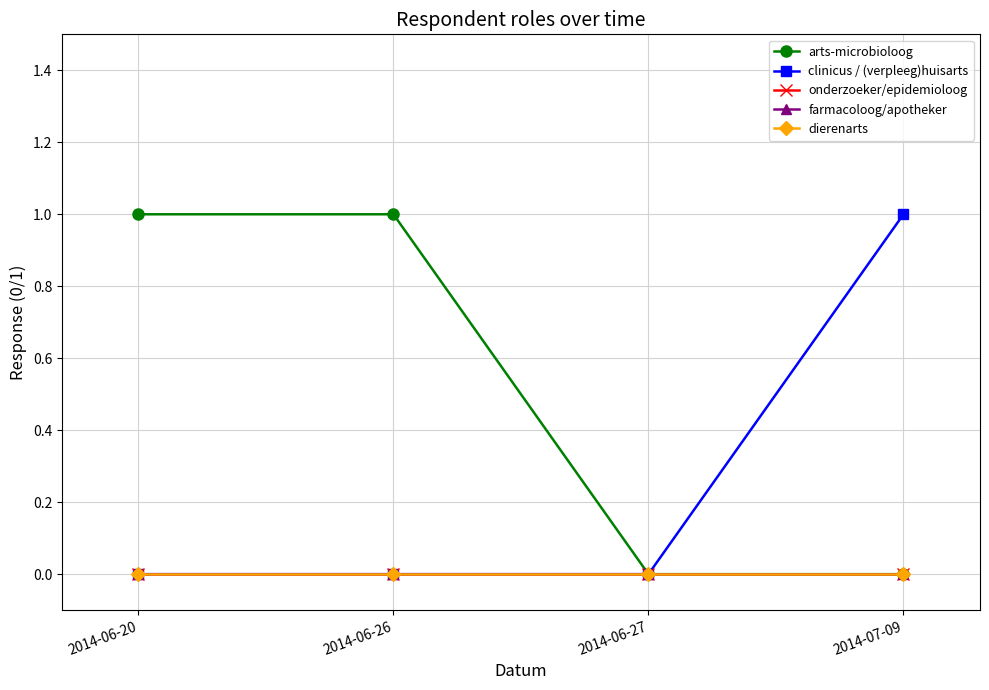

True or false: farmacoloog/apotheker and clinicus / (verpleeg)huisarts intersect in this chart.

False